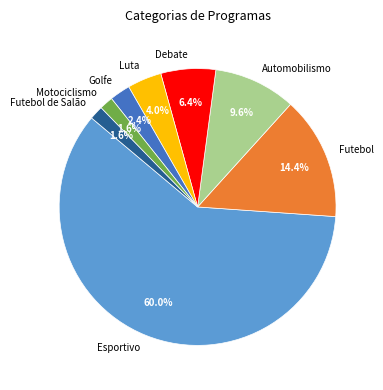

Which has a higher value, Esportivo or Automobilismo?

Esportivo